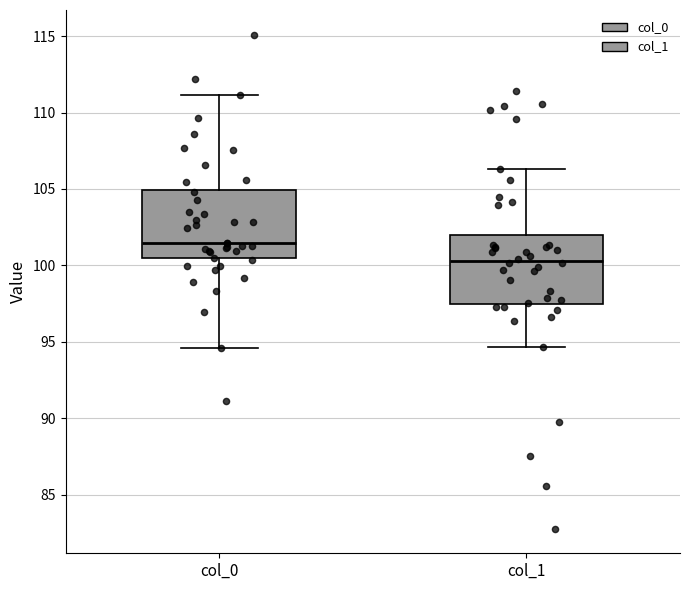

Reading left to right, transcribe this box plot: for each box, give where its median line is, the range the box spans, and where its two whiskers end, as read against the y-axis. The values are not printed on the chart, so give them approximately, as read against the axis.

col_0: median 101.5, box 100.5 to 105.0, whiskers 94.5 to 111.0
col_1: median 100.5, box 97.5 to 102.0, whiskers 94.5 to 106.5